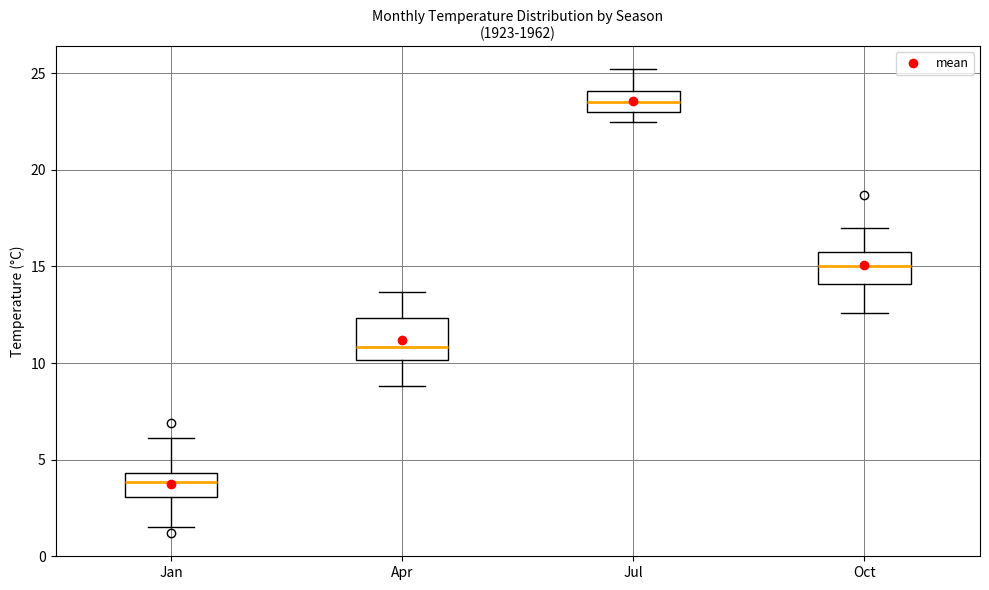

Which box has the lowest median line?

Jan